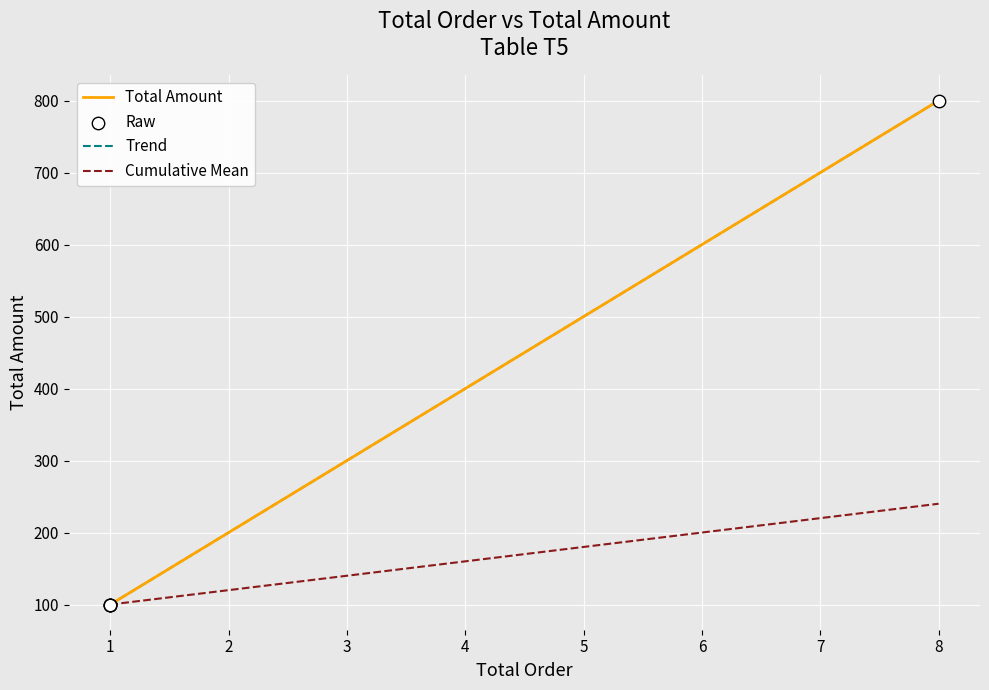

What is the total value across all series at 1?

400